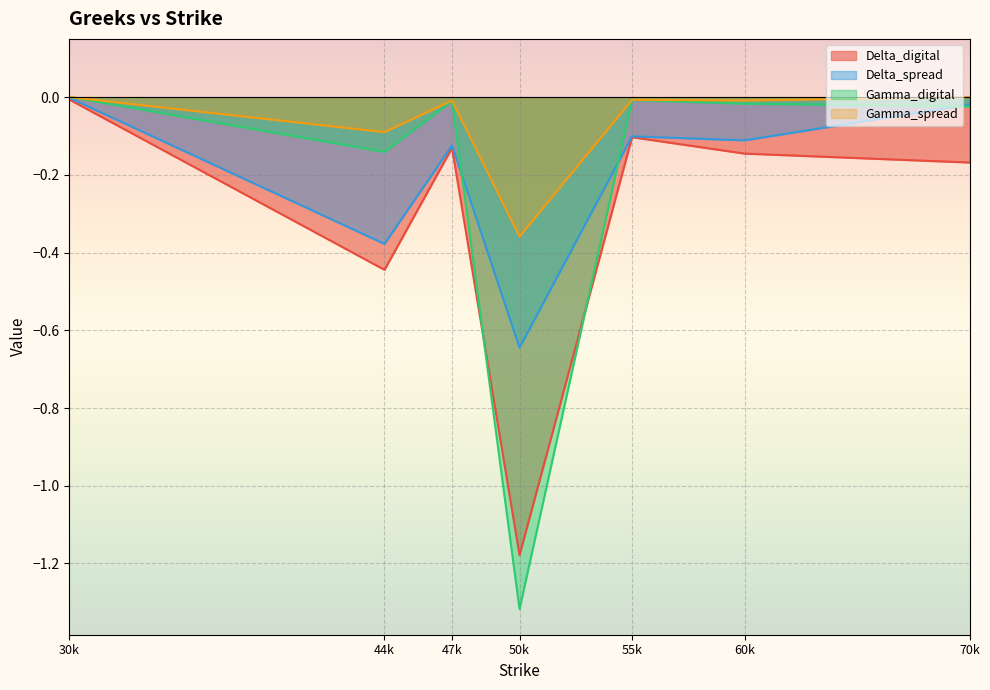

True or false: Delta_digital and Delta_spread cross at least once.

False